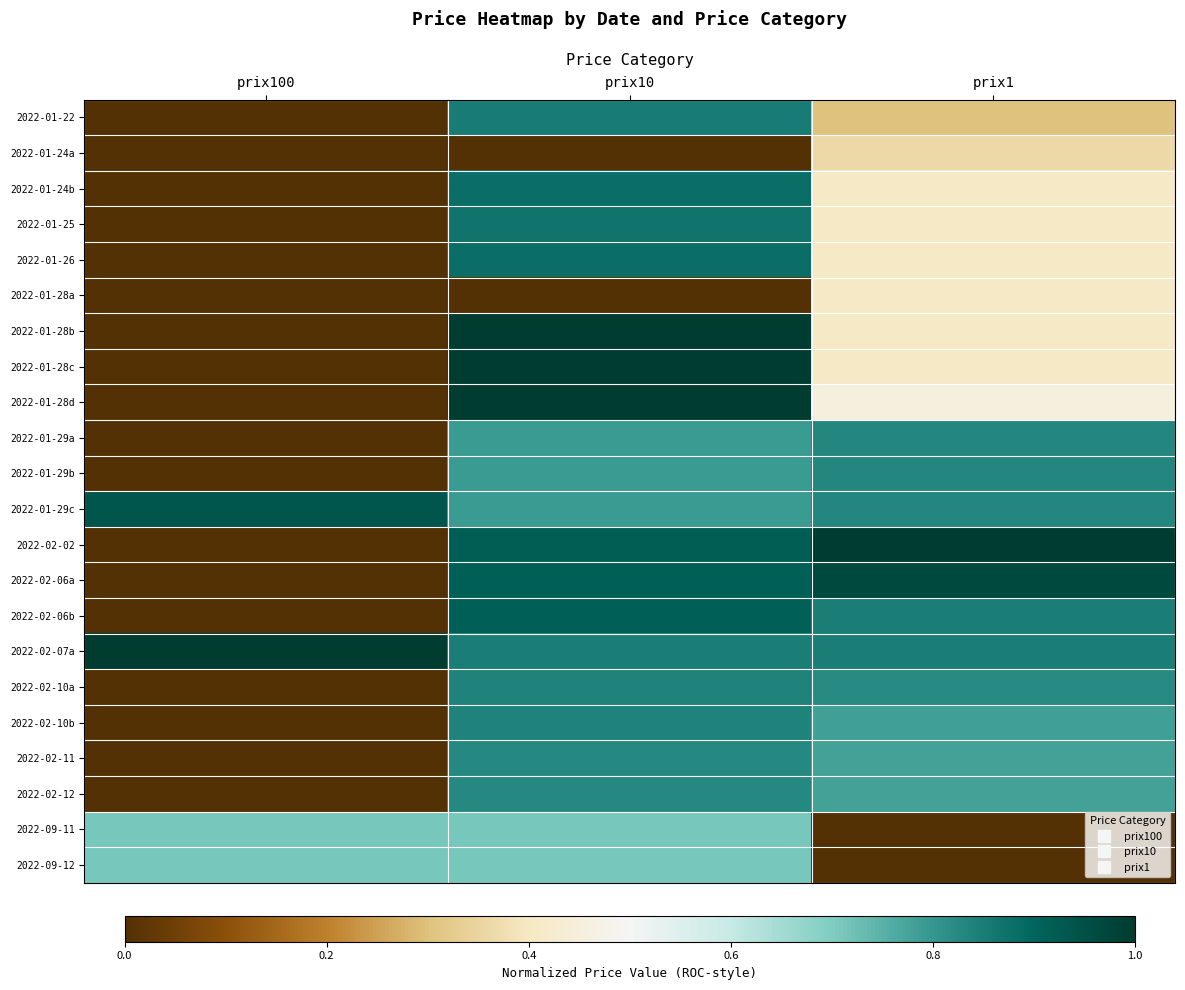

Rank the series by their maximum value, from lowest to highest.

2022-01-24a, 2022-01-28a, 2022-09-11, 2022-09-12, 2022-02-12, 2022-02-11, 2022-01-29b, 2022-01-29a, 2022-02-10b, 2022-02-10a, 2022-01-22, 2022-01-25, 2022-01-24b, 2022-01-26, 2022-02-06b, 2022-01-29c, 2022-02-06a, 2022-01-28c, 2022-01-28d, 2022-01-28b, 2022-02-02, 2022-02-07a